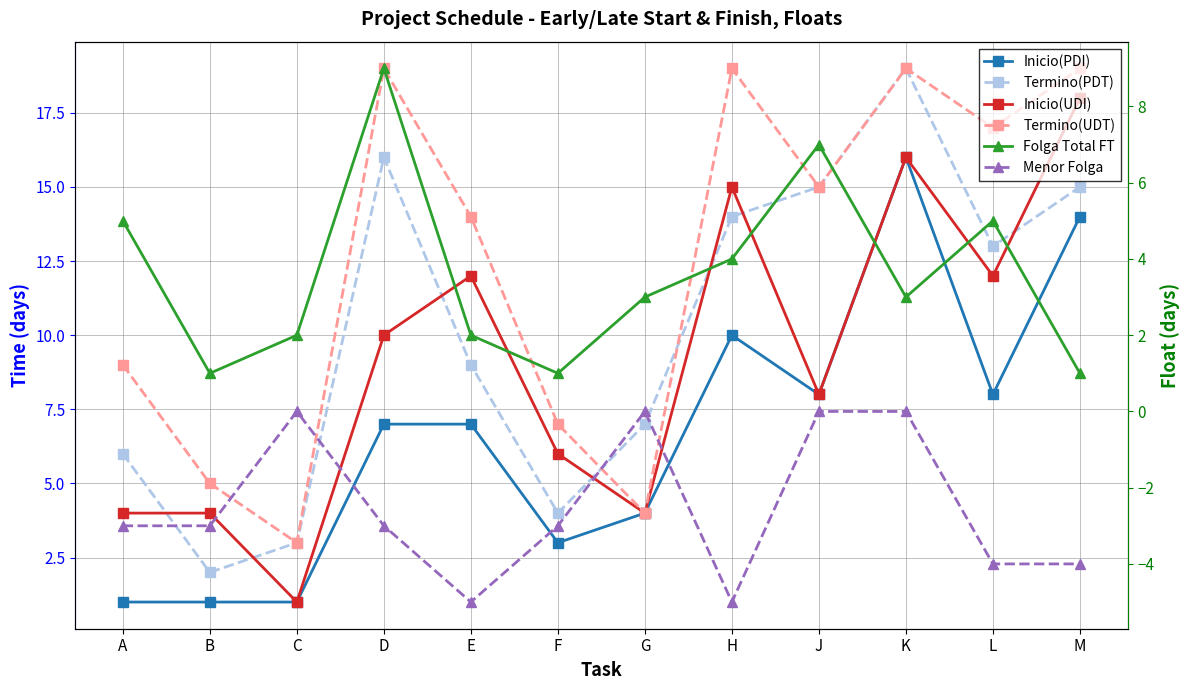

At which label does Inicio(PDI) first exceed 7?

H